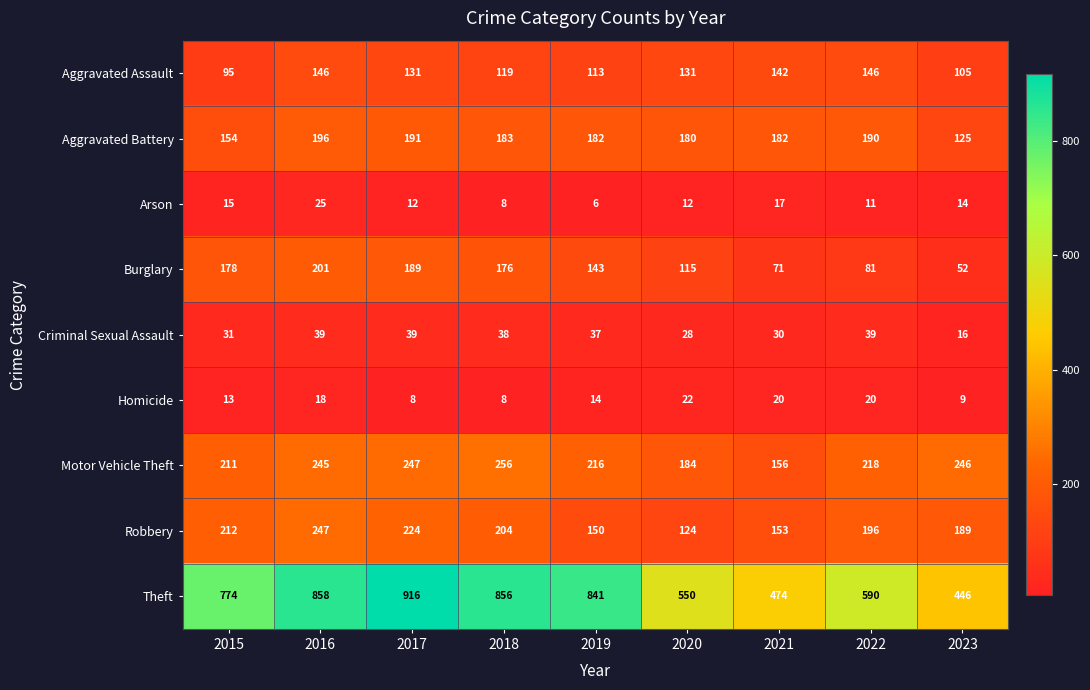

How many data points in Theft are less than 774?

4